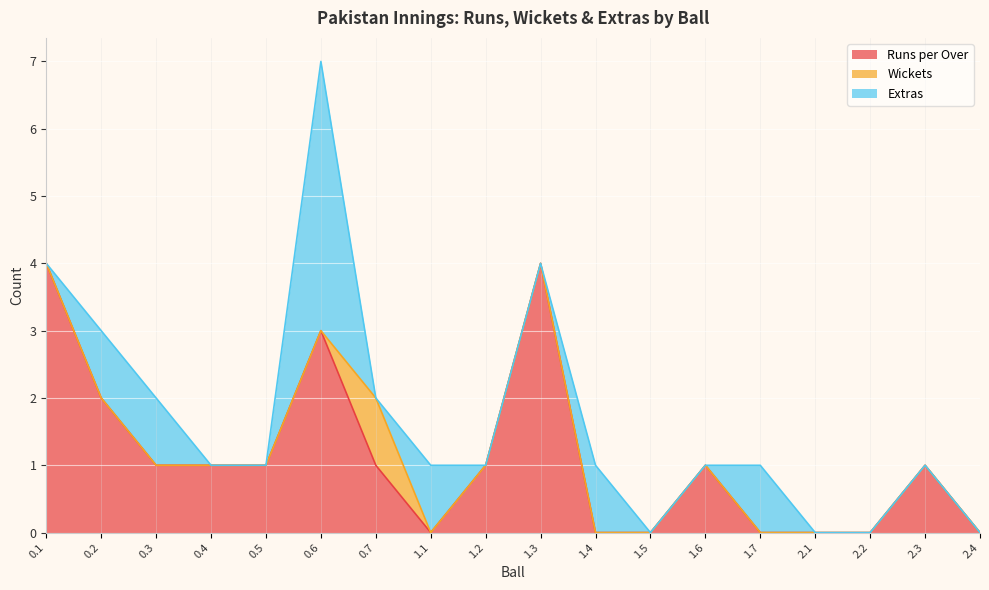

How many categories are shown in the chart?

18